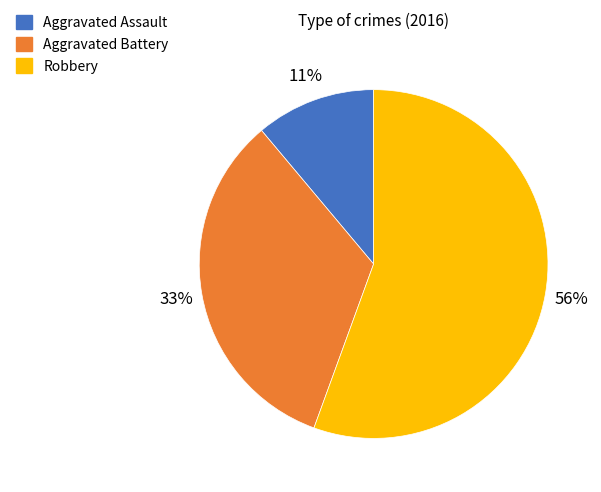

Between Aggravated Assault and Robbery, which is larger?

Robbery